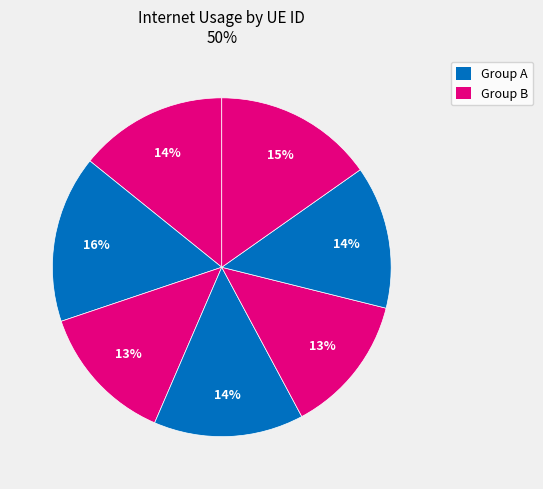

How many segments does this pie chart have?

7